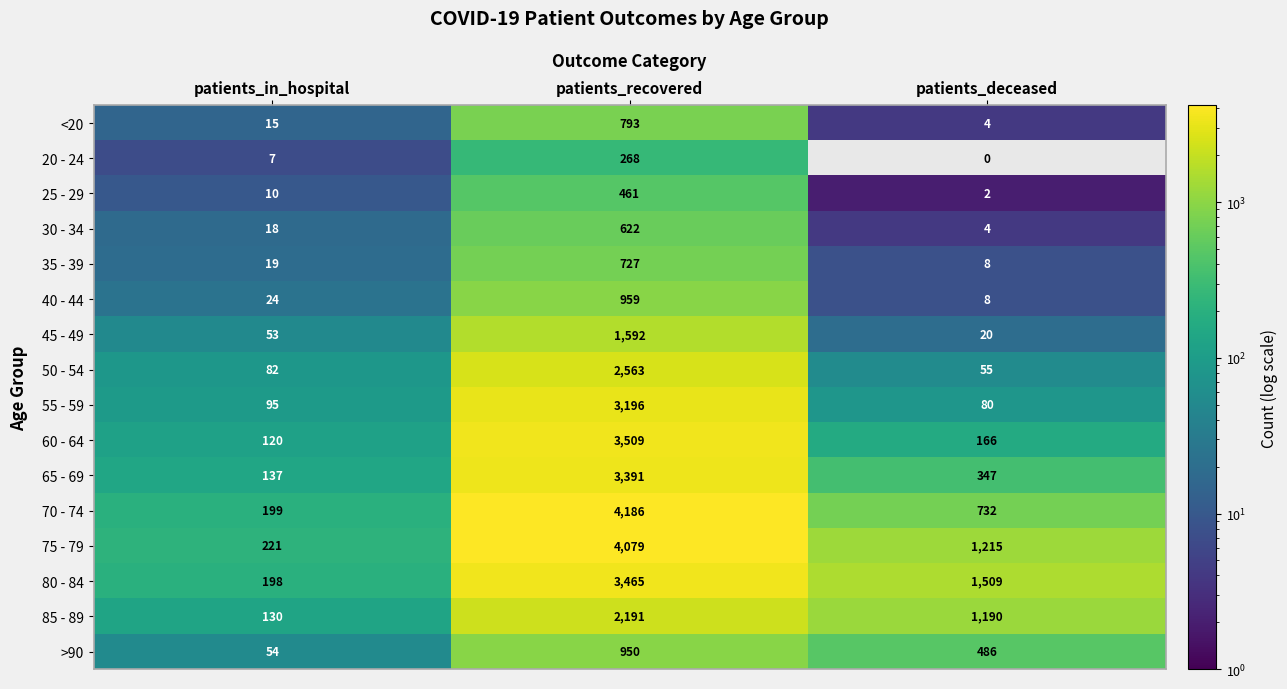

What is the total value across all series at patients_deceased?

5826